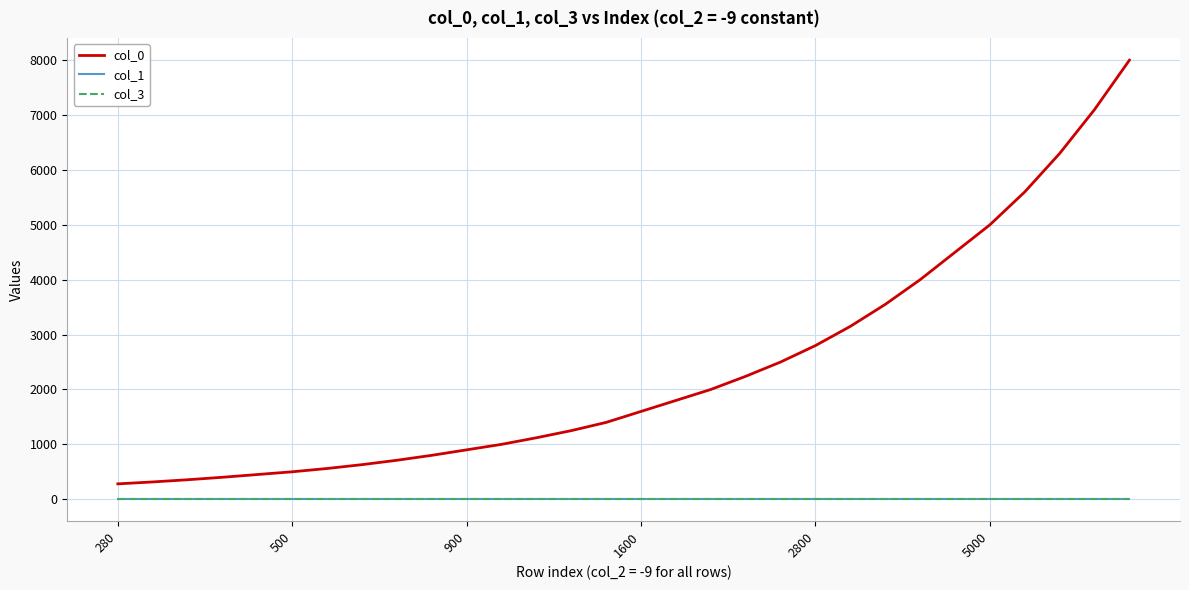

Which series has the widest spread of values?

col_0